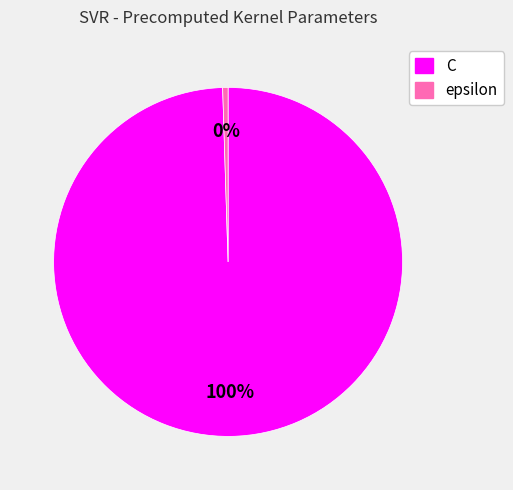

Which slice is the smallest?

epsilon